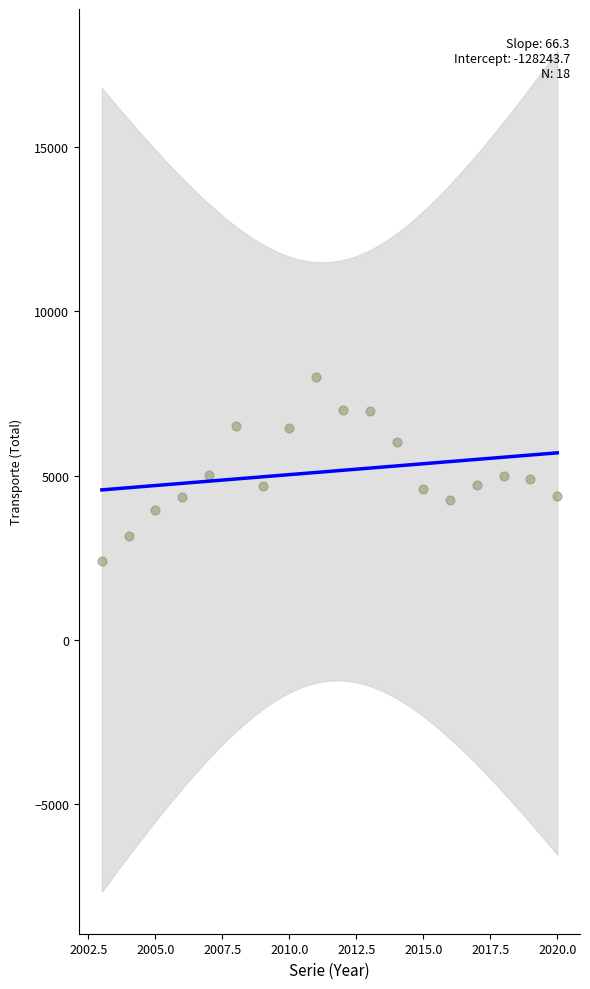

What is the range of X values (max minus min)?

17